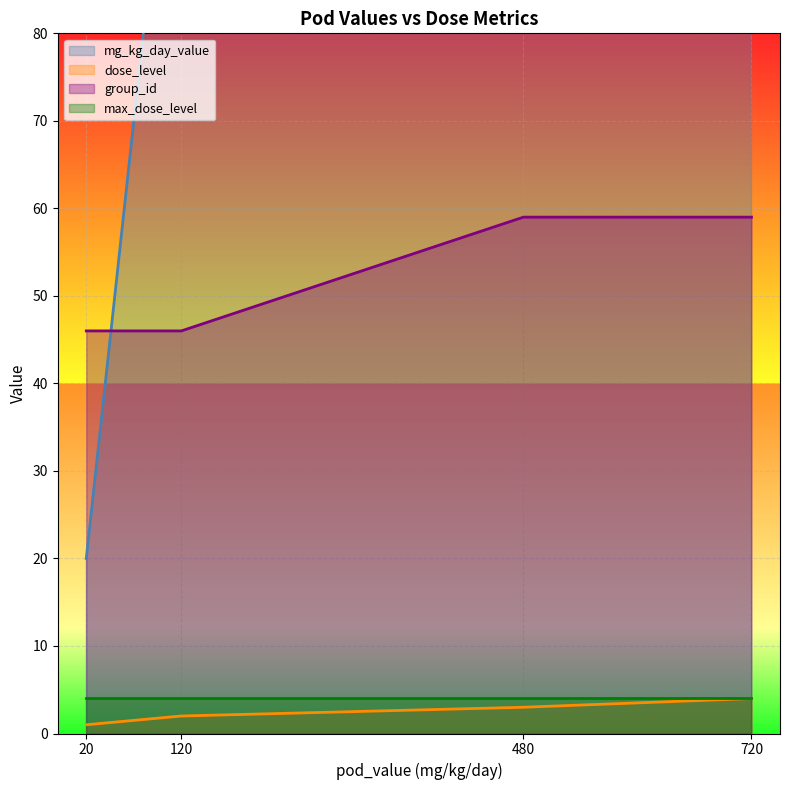

What is the total value across all series at 120?

156